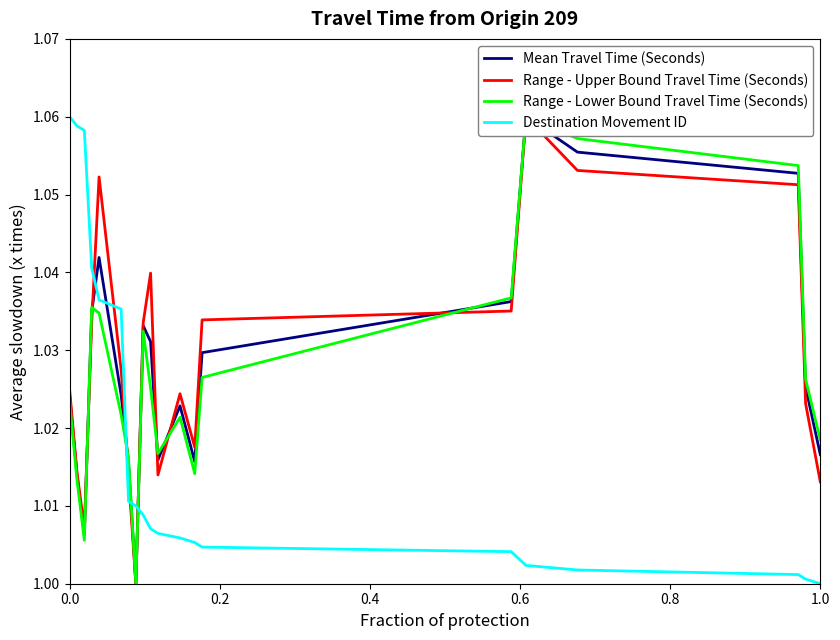

How many interior local peaks does the Range - Upper Bound Travel Time (Seconds) series have?

4